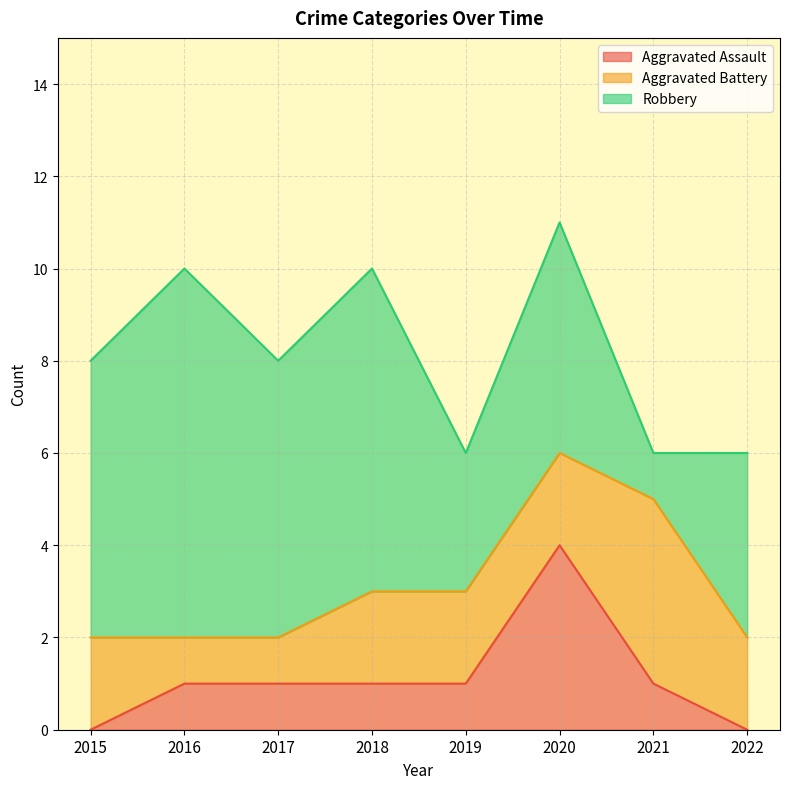

Which series ends up on top after the final intersection of Robbery and Aggravated Battery?

Robbery